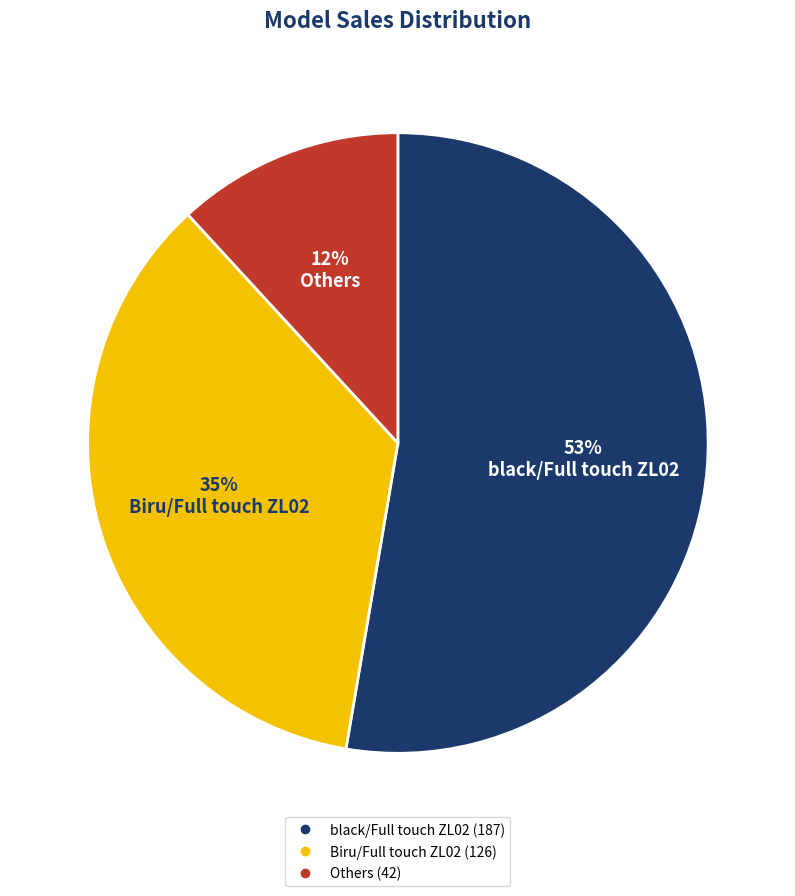

To the nearest percent, what is the average slice percentage?

33%